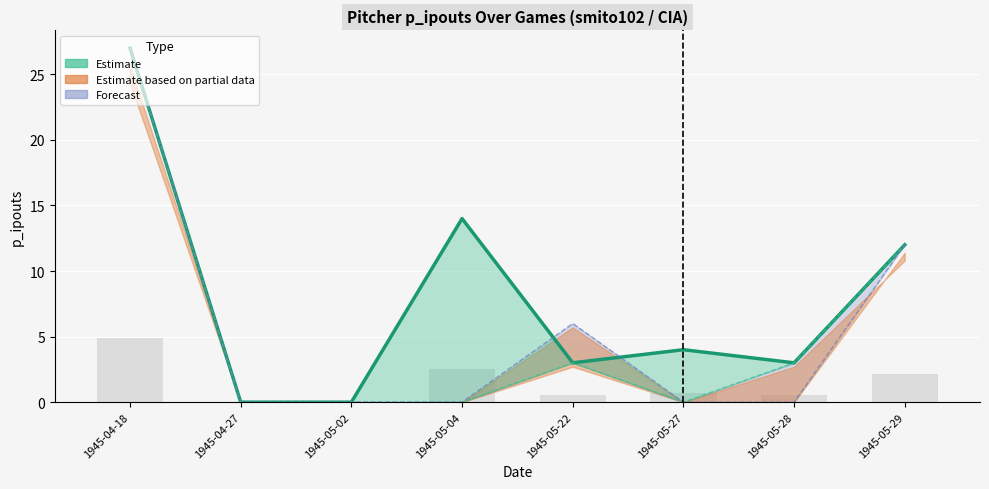

What position from the right is 1945-05-27?

3